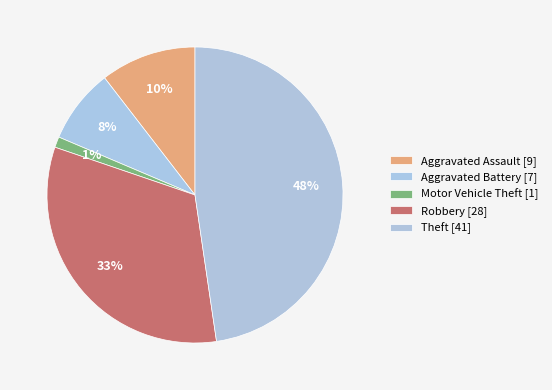

To the nearest percent, what is the combined percentage of Robbery and Theft?

80%